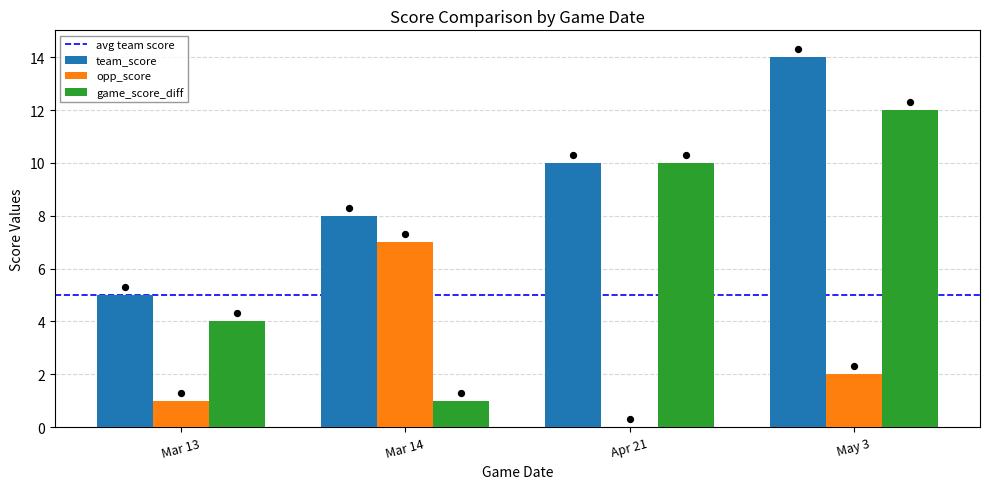

Which series has the largest total across all categories?

team_score